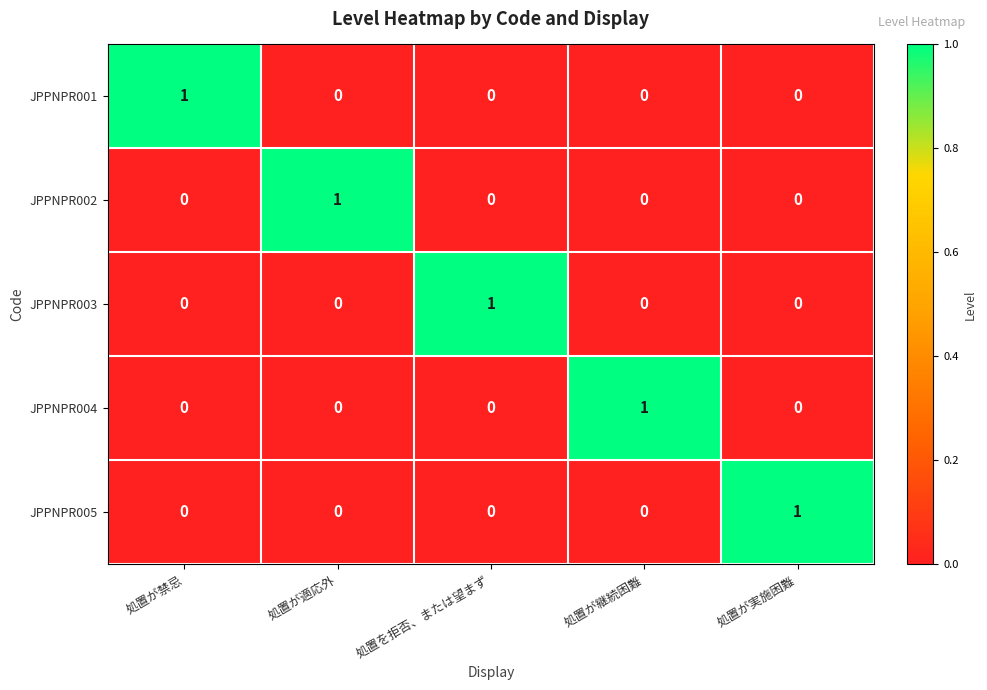

The value of JPPNPR003 at 処置を拒否、または望まず is 2. True or false?

False